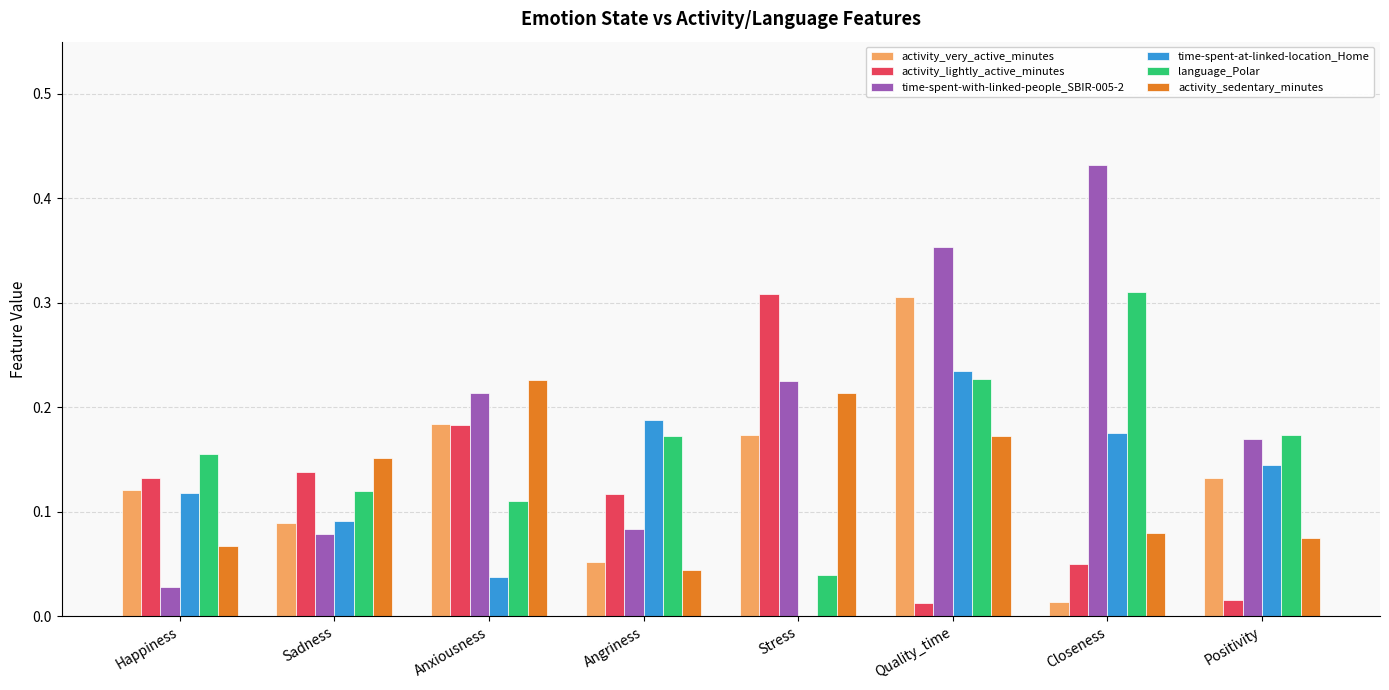

At which category does the chart reach its peak across all series?

Closeness